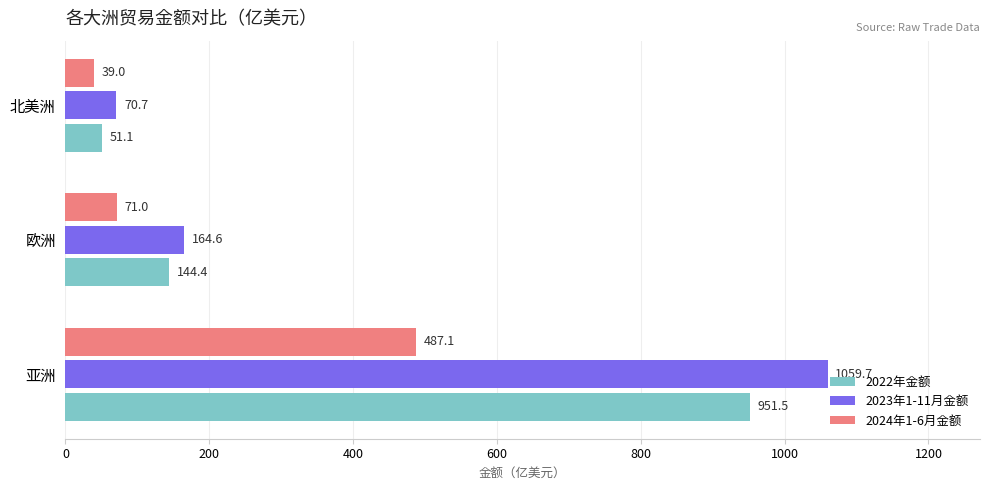

True or false: 2023年1-11月金额 has a value of 164.6 at 欧洲.

True